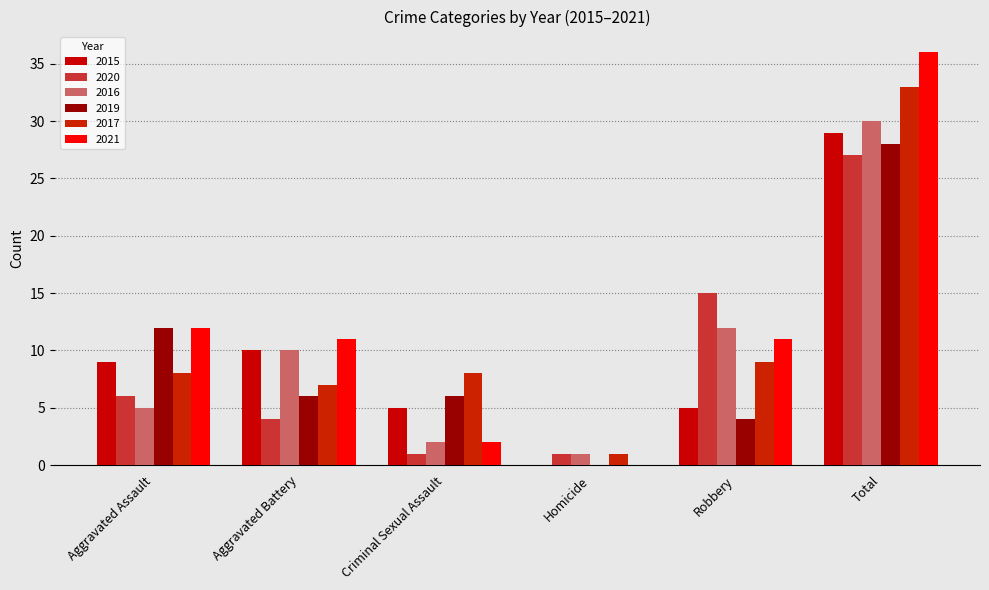

At which category is the sum across all series the highest?

Total